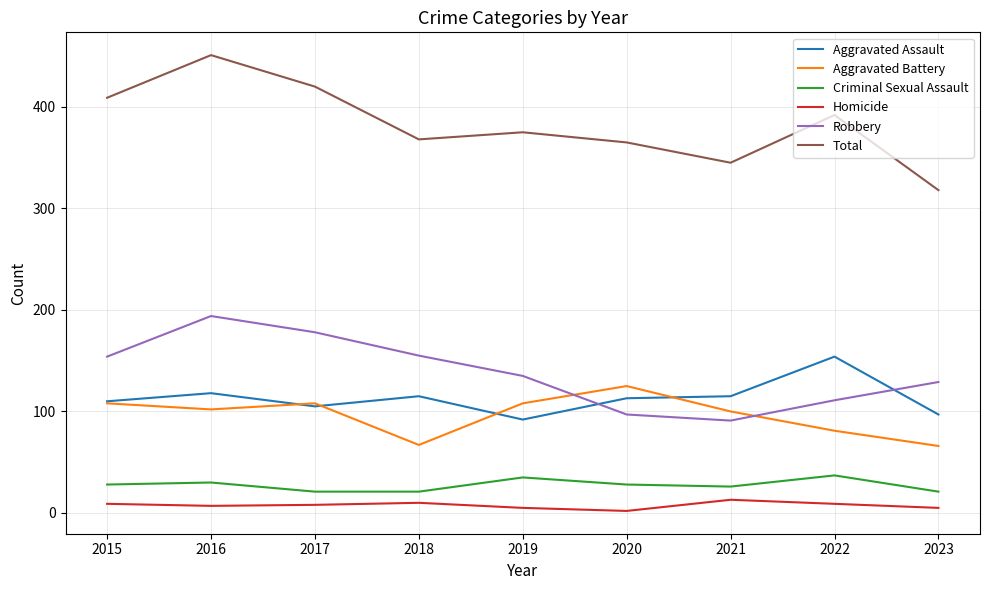

Is the value of Criminal Sexual Assault at 2020 greater than the value of Total at 2021?

No